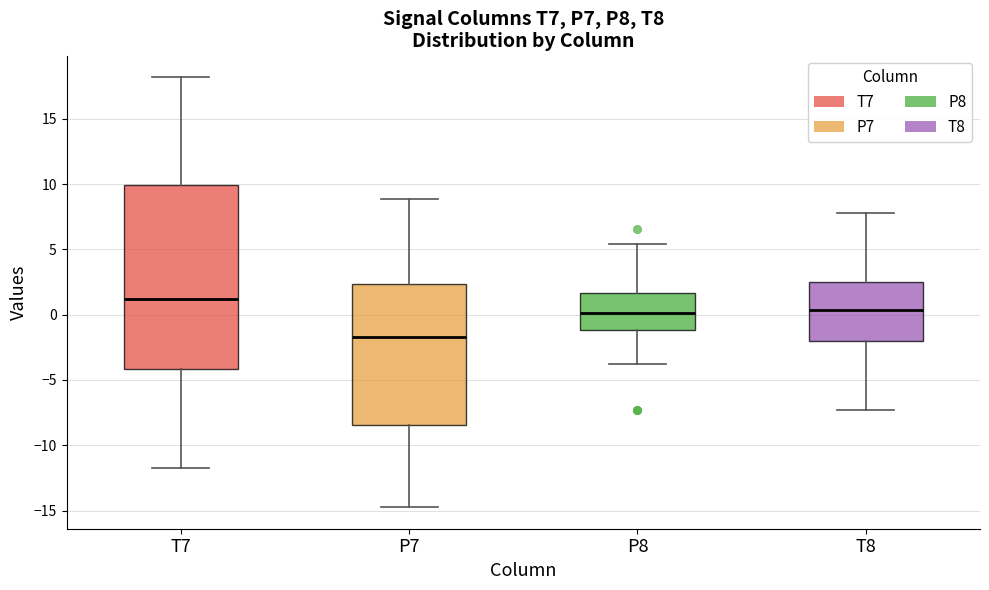

Reading left to right, transcribe this box plot: for each box, give where its median line is, the range the box spans, and where its two whiskers end, as read against the y-axis. The values are not printed on the chart, so give them approximately, as read against the axis.

T7: median 1.0, box -4.0 to 10.0, whiskers -11.5 to 18.0
P7: median -1.5, box -8.5 to 2.5, whiskers -14.5 to 9.0
P8: median 0.0, box -1.0 to 1.5, whiskers -3.5 to 5.5
T8: median 0.5, box -2.0 to 2.5, whiskers -7.5 to 8.0